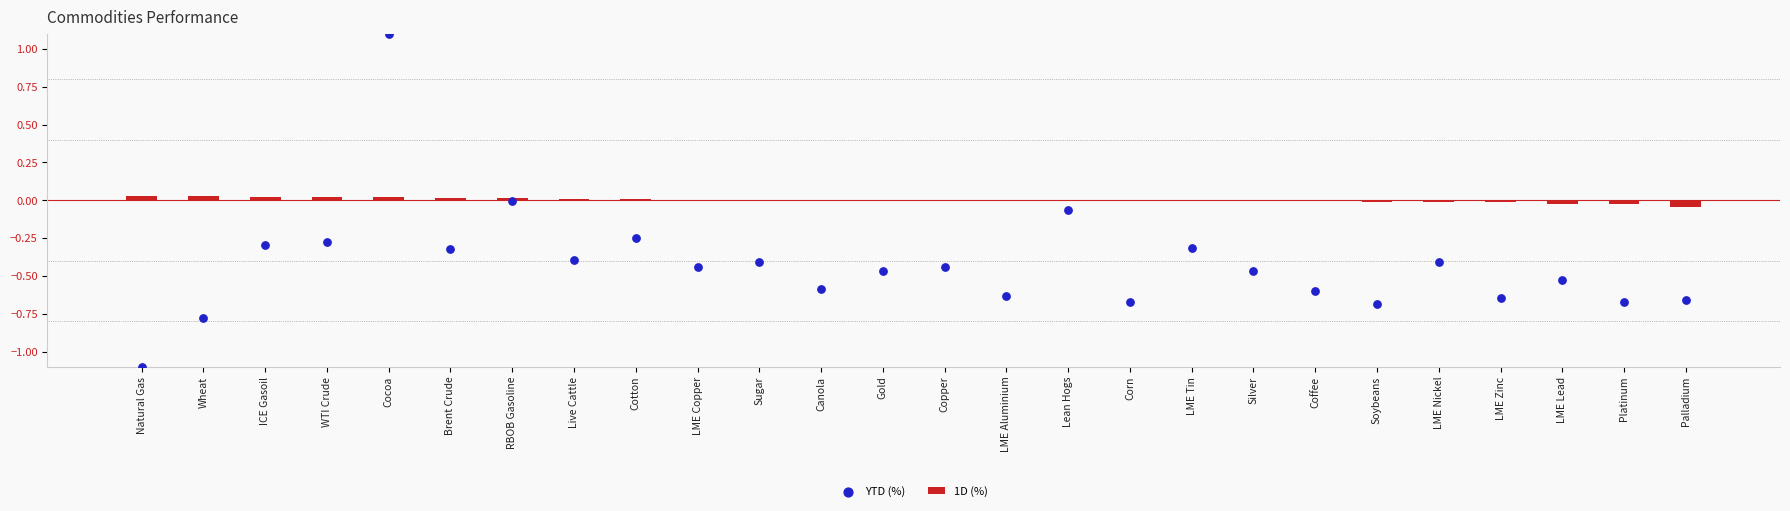

At how many categories does at least one series exceed 0?

15